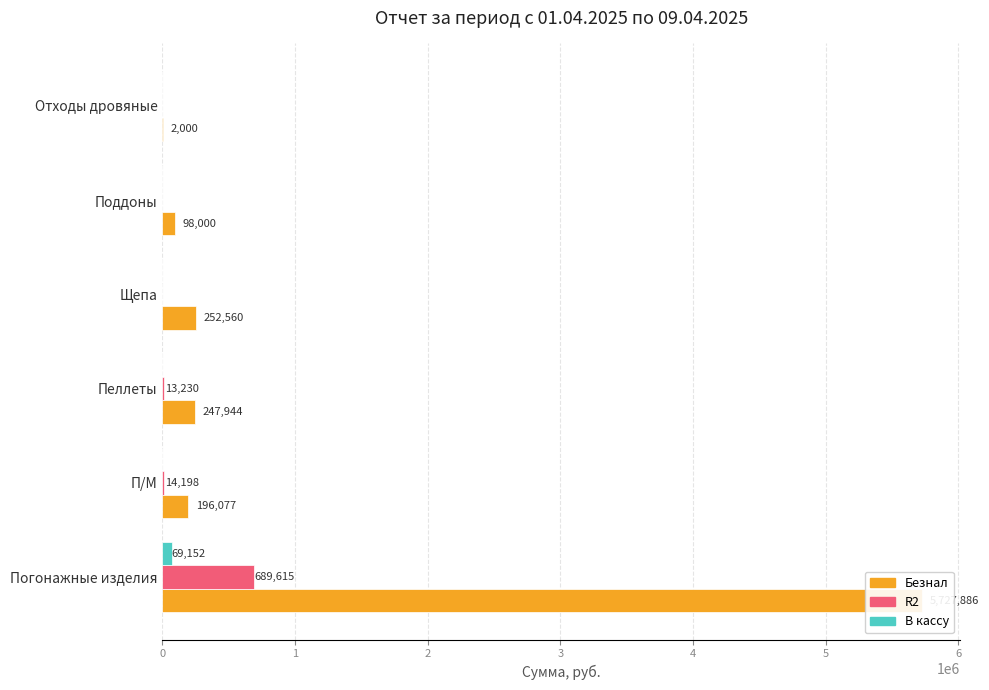

True or false: R2 has a value of 0.0 at Щепа.

True